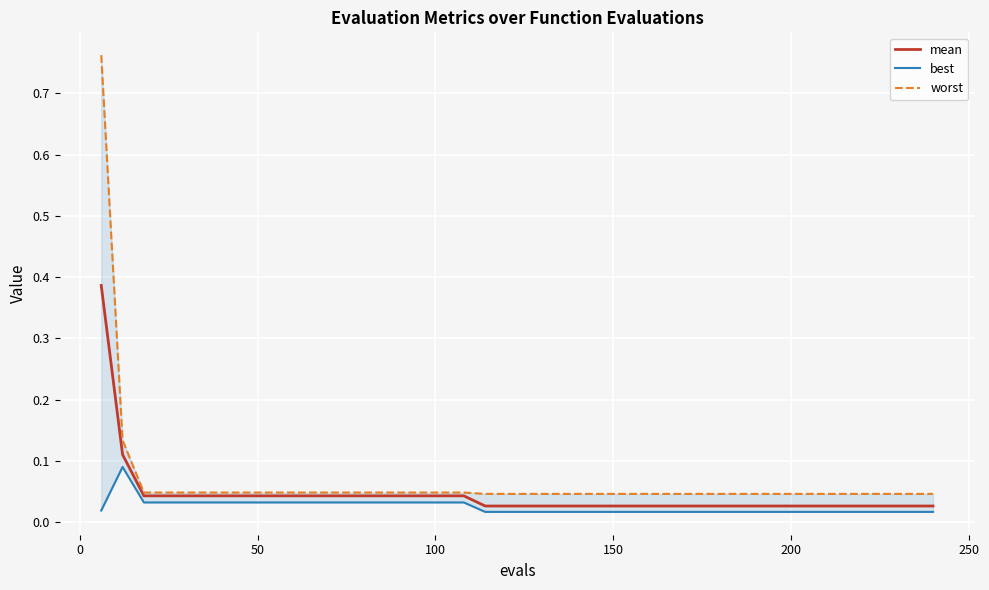

Reading right to left, what are all the values shown in this chart?

mean: 0.0	0.0	0.0	0.0	0.0	0.0	0.0	0.0	0.0	0.0	0.0	0.0	0.0	0.0	0.0	0.0	0.0	0.0	0.0	0.0	0.0	0.0	0.0	0.0	0.0	0.0	0.0	0.0	0.0	0.0	0.0	0.0	0.0	0.0	0.0	0.0	0.0	0.0	0.1	0.4
best: 0.0	0.0	0.0	0.0	0.0	0.0	0.0	0.0	0.0	0.0	0.0	0.0	0.0	0.0	0.0	0.0	0.0	0.0	0.0	0.0	0.0	0.0	0.0	0.0	0.0	0.0	0.0	0.0	0.0	0.0	0.0	0.0	0.0	0.0	0.0	0.0	0.0	0.0	0.1	0.0
worst: 0.0	0.0	0.0	0.0	0.0	0.0	0.0	0.0	0.0	0.0	0.0	0.0	0.0	0.0	0.0	0.0	0.0	0.0	0.0	0.0	0.0	0.0	0.0	0.0	0.0	0.0	0.0	0.0	0.0	0.0	0.0	0.0	0.0	0.0	0.0	0.0	0.0	0.0	0.1	0.8